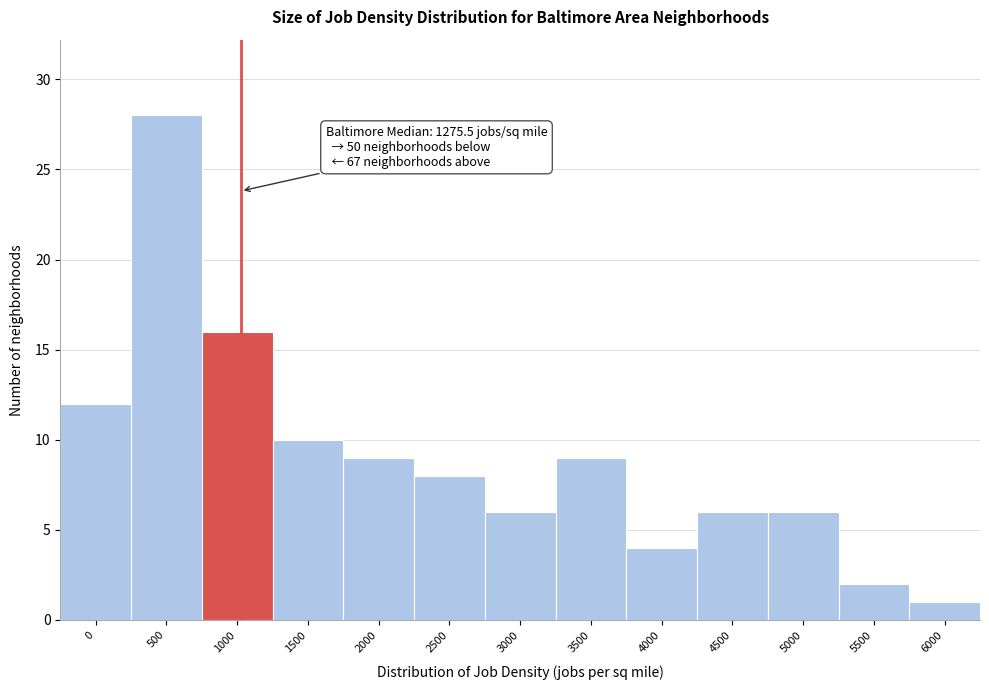

Reading right to left, what are all the values shown in this chart?

6000=1	5500=2	5000=6	4500=6	4000=4	3500=9	3000=6	2500=8	2000=9	1500=10	1000=16	500=28	0=12